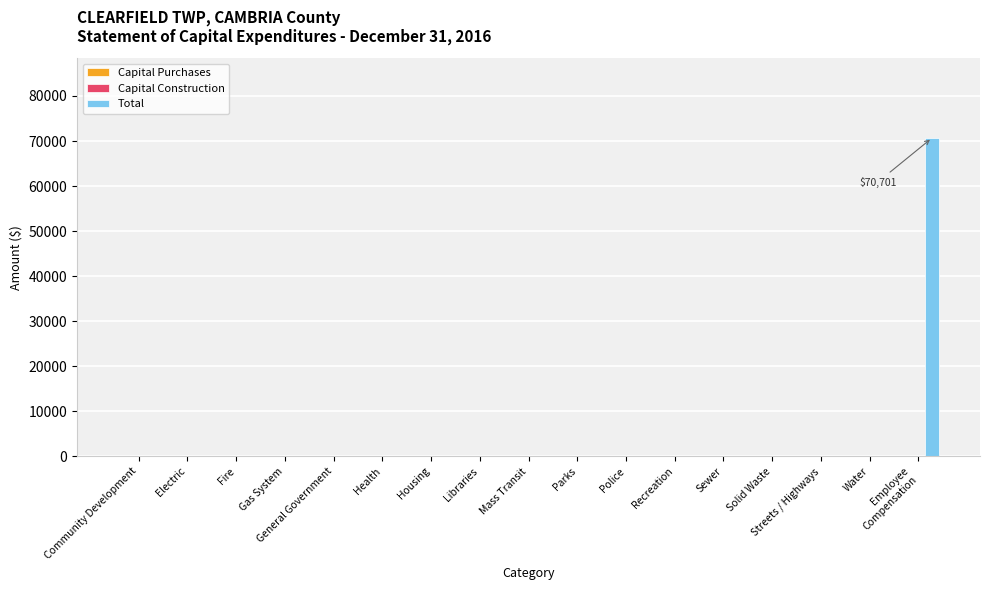

What is the maximum value shown in the chart?

70701